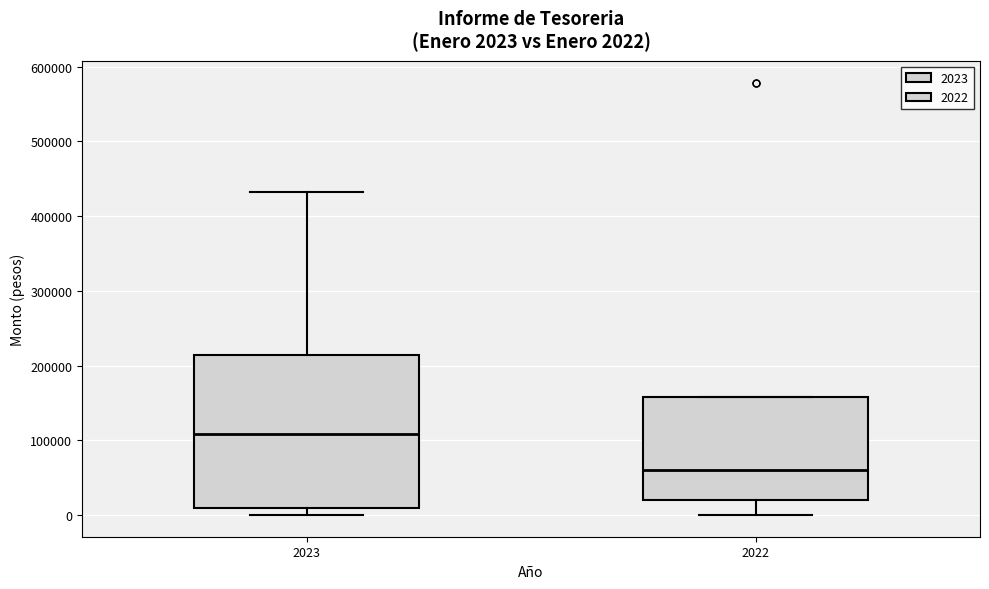

Which box is the tallest, from its lower edge to its upper edge?

2023